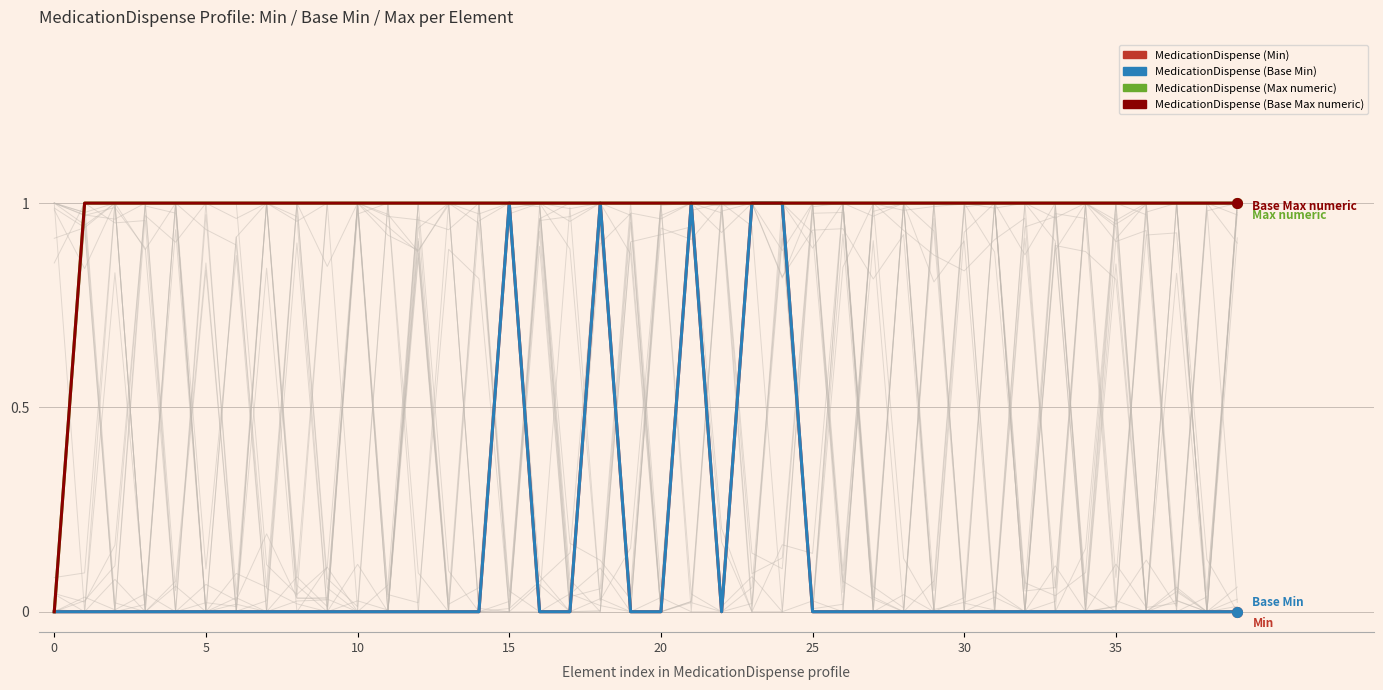

True or false: MedicationDispense (Base Max numeric) has more than 1 points higher than both neighbors.

False